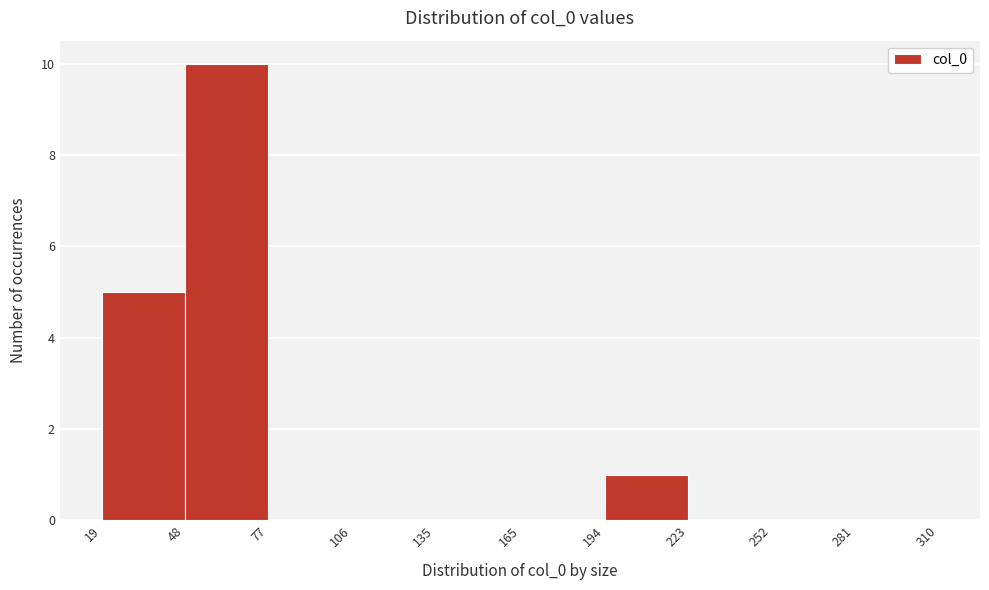

Reading left to right, list every bar in this chart as the range it spans on the x-axis followed by its height. The values are not printed on the chart, so give them approximately, as read against the axis.

19 to 48: 5
48 to 77: 10
77 to 106: 0
106 to 135: 0
135 to 165: 0
165 to 194: 0
194 to 223: 1
223 to 252: 0
252 to 281: 0
281 to 310: 0